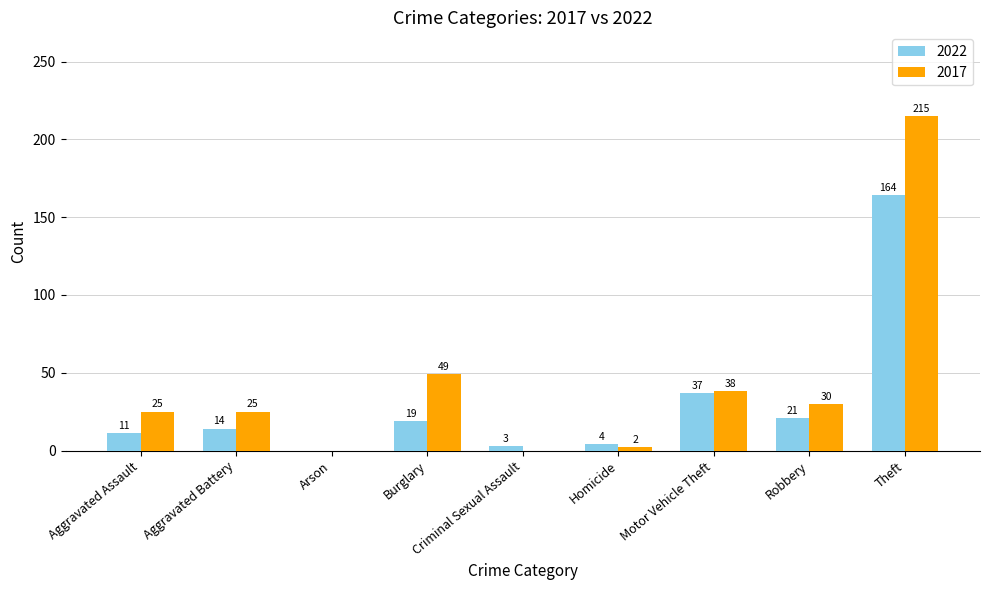

Is it true that 2017 equals 8 at Aggravated Assault?

False